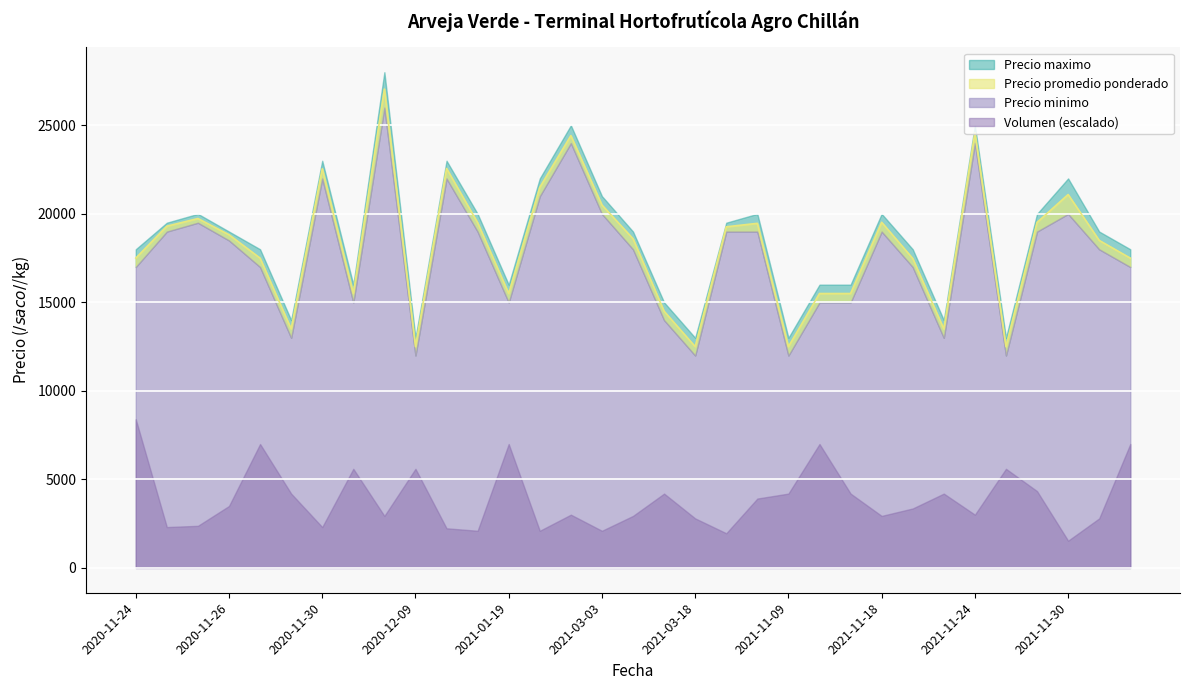

What is the difference between the maximum and second lowest values in the Precio promedio ponderado series?

14548